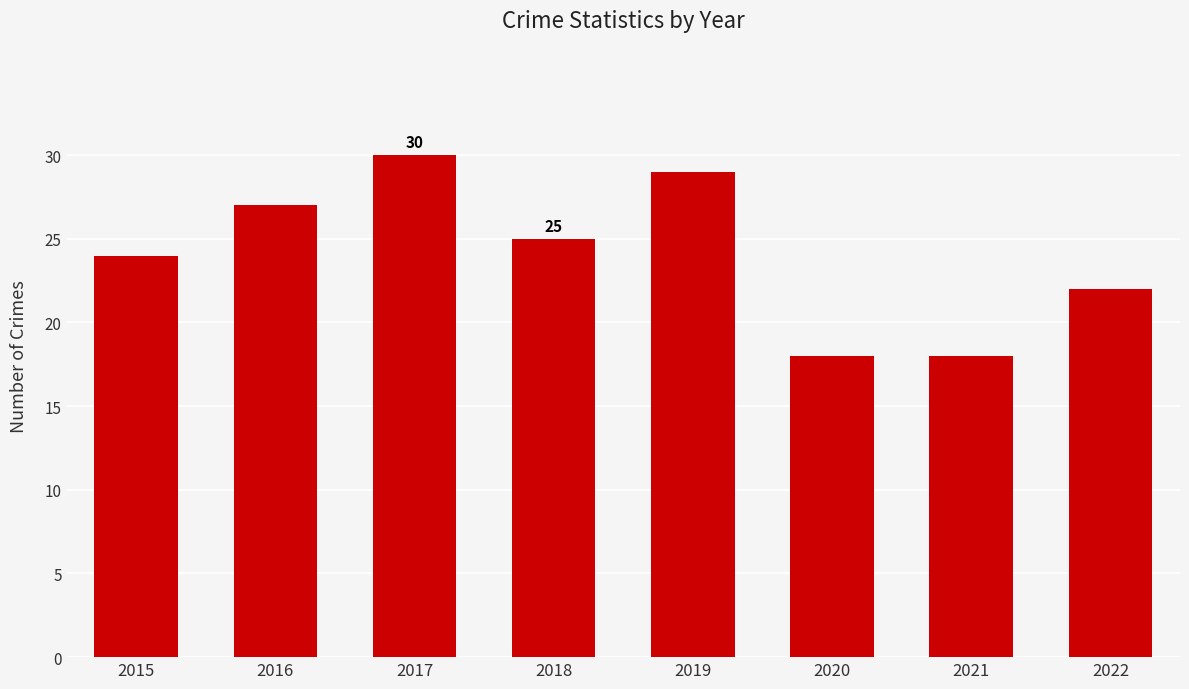

What is the sum of the values at 2021 and 2018?

43